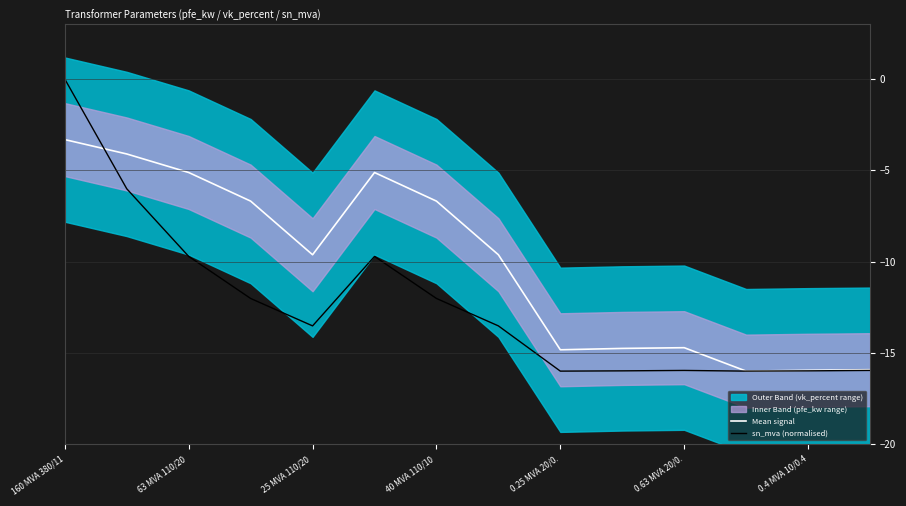

Where does the Mean signal series first go above -9?

160 MVA 380/11